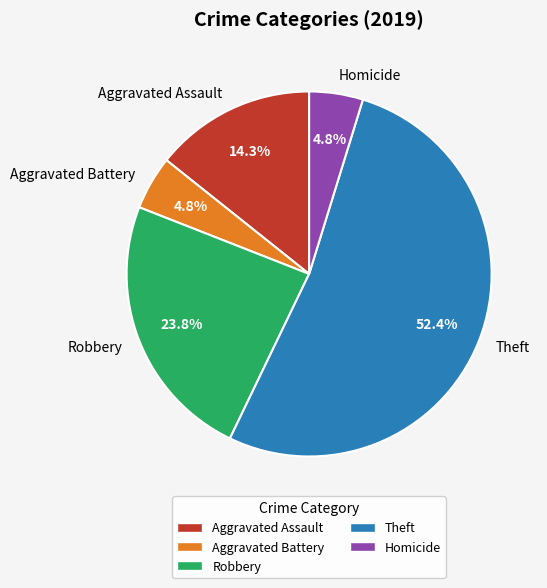

Which slice is the largest?

Theft